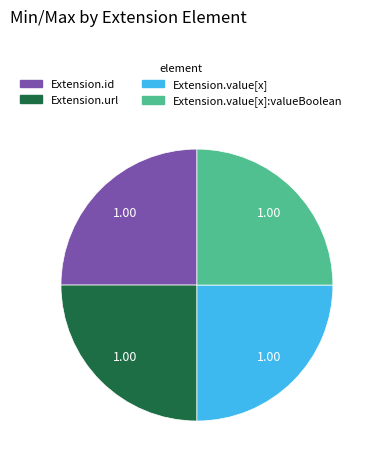

Does any single category account for the majority?

No